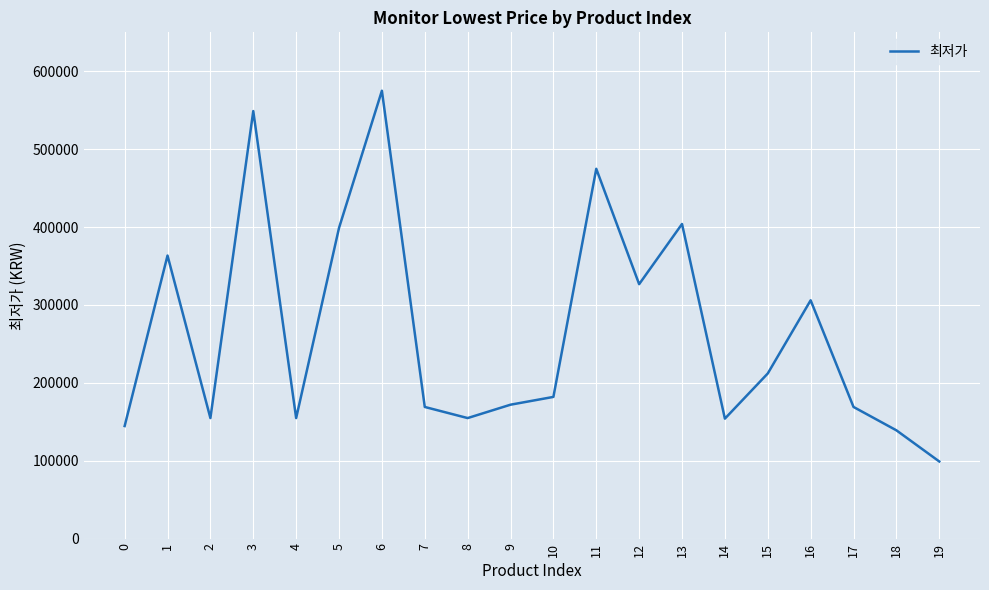

What is the difference between the maximum and minimum values?

476010